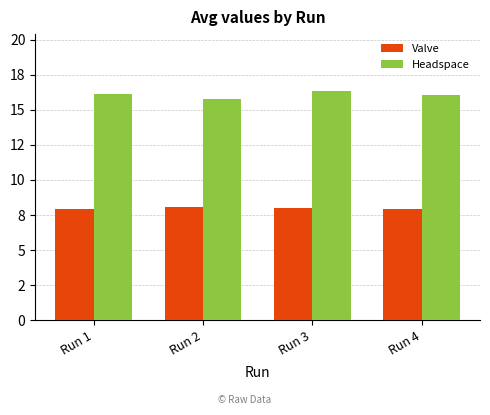

At which label does Valve reach its peak?

Run 2